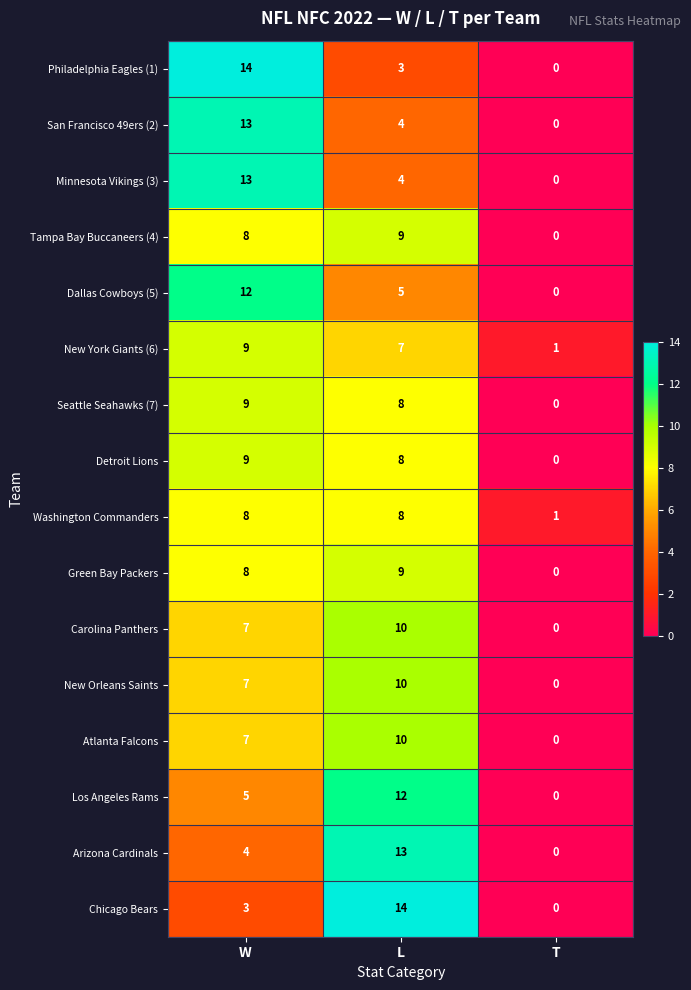

What is the difference between the highest and lowest values at L?

11